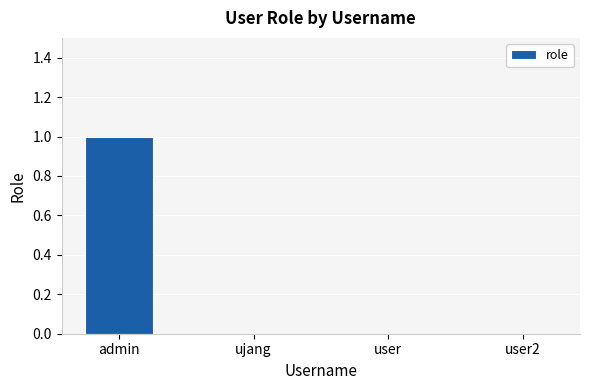

Which label corresponds to the largest value in the chart?

admin